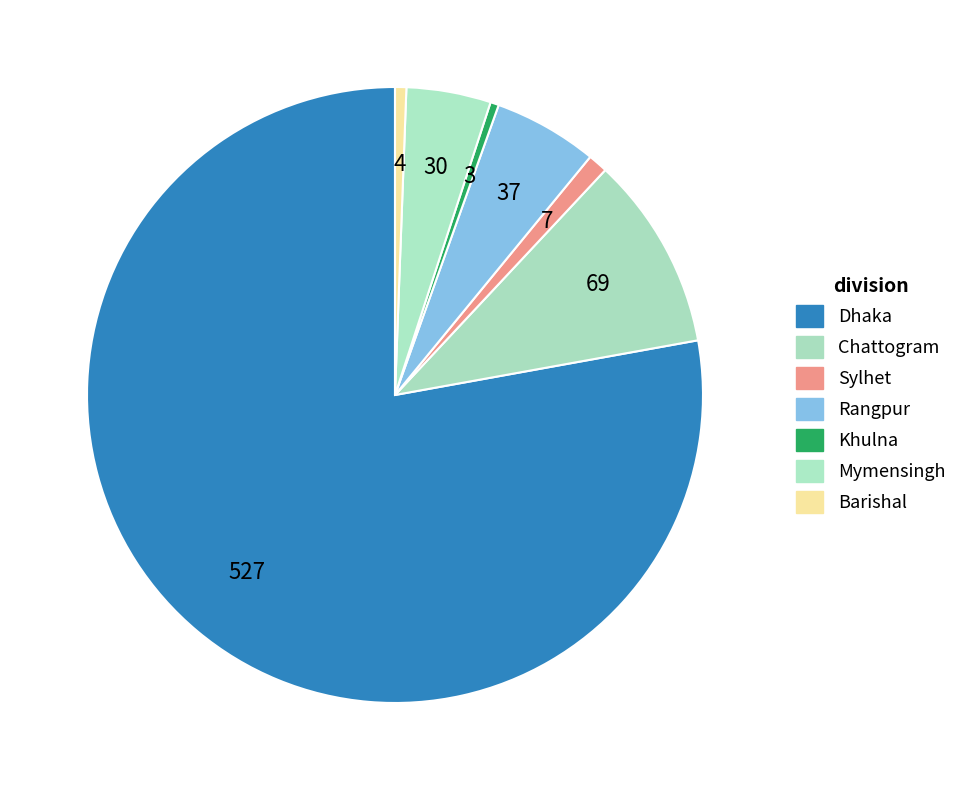

Rank the categories by value from lowest to highest.

Khulna, Barishal, Sylhet, Mymensingh, Rangpur, Chattogram, Dhaka